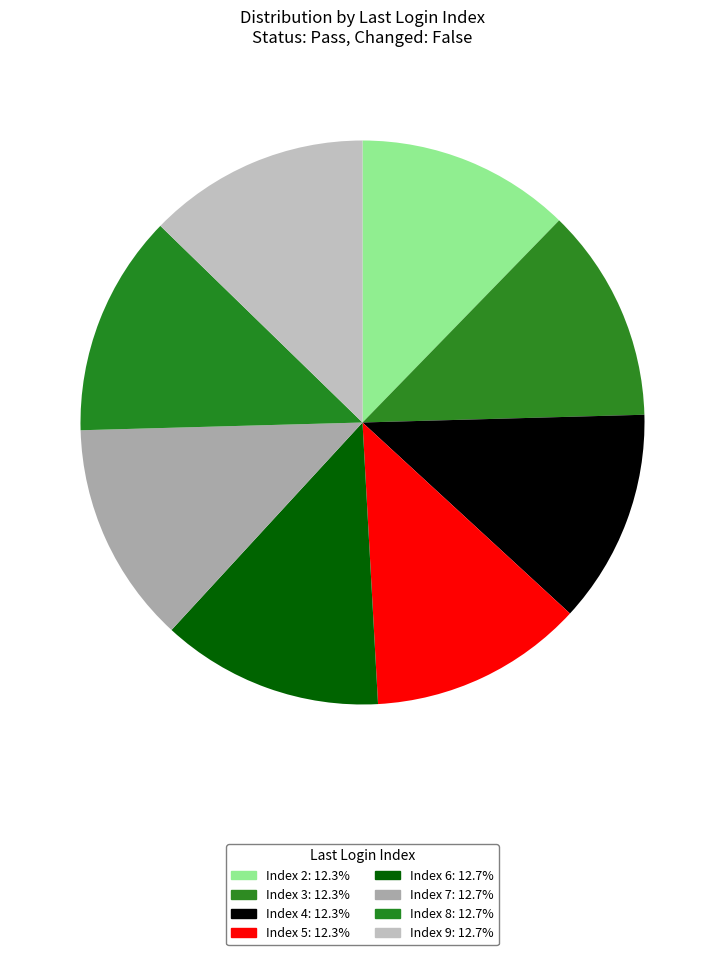

How many segments does this pie chart have?

8